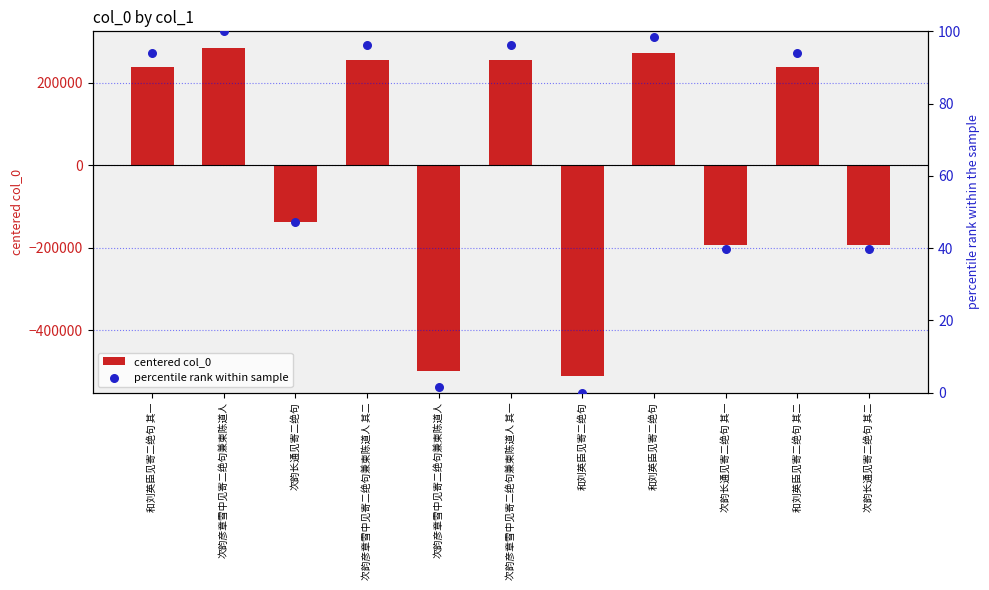

Which series has the widest spread of Y values?

centered col_0